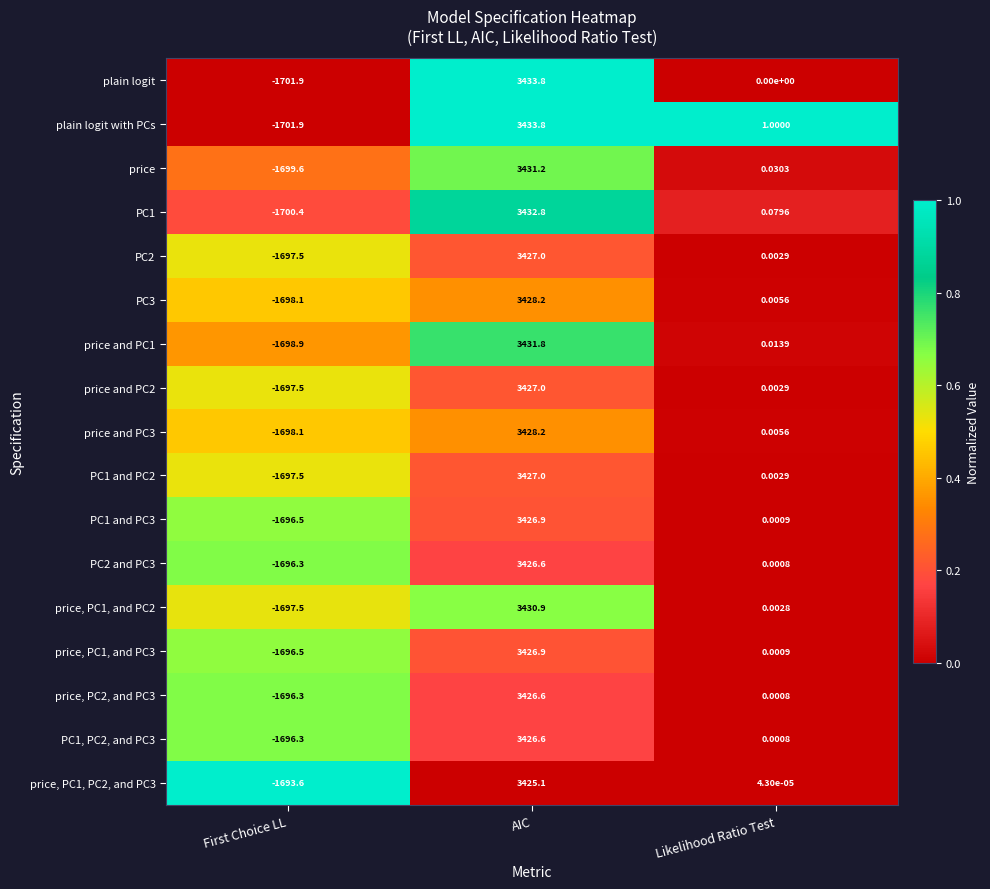

Is the value of price, PC2, and PC3 at AIC greater than the value of PC1 and PC2 at Likelihood Ratio Test?

Yes